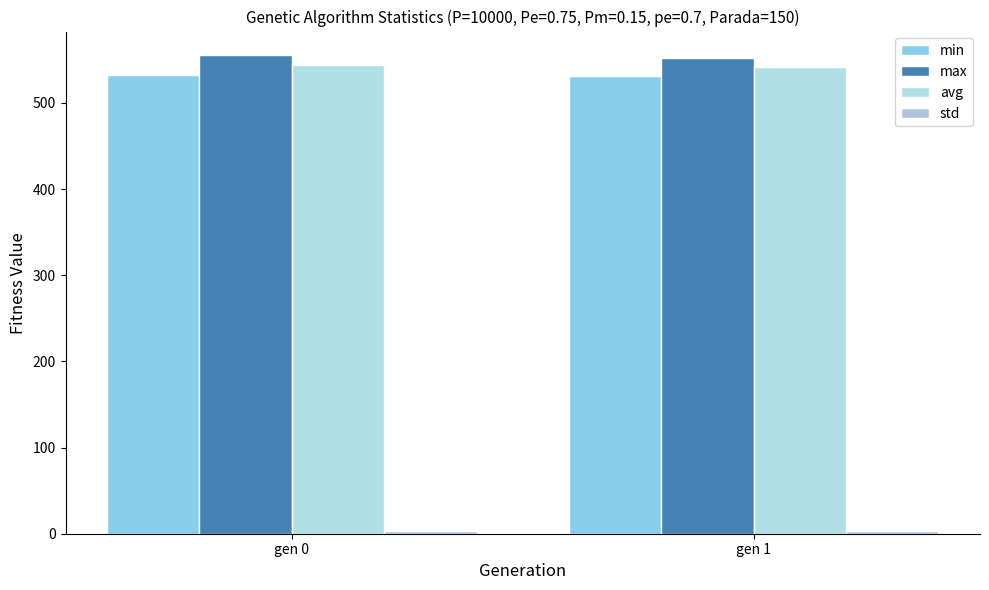

Are the bars horizontal?

No